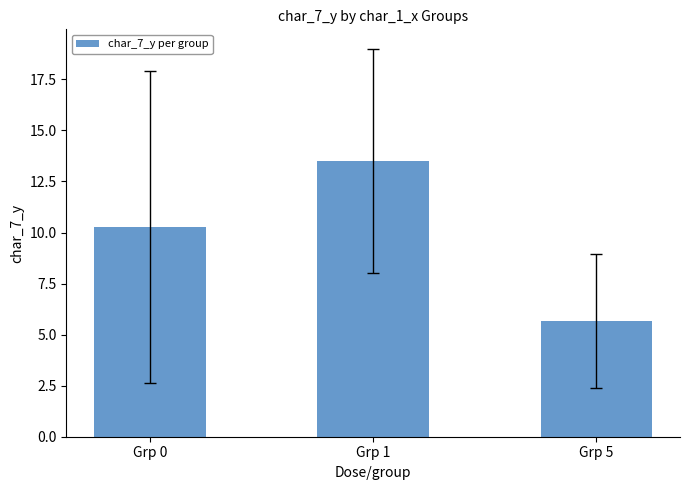

List the labels in order of value, largest first.

Grp 1, Grp 0, Grp 5